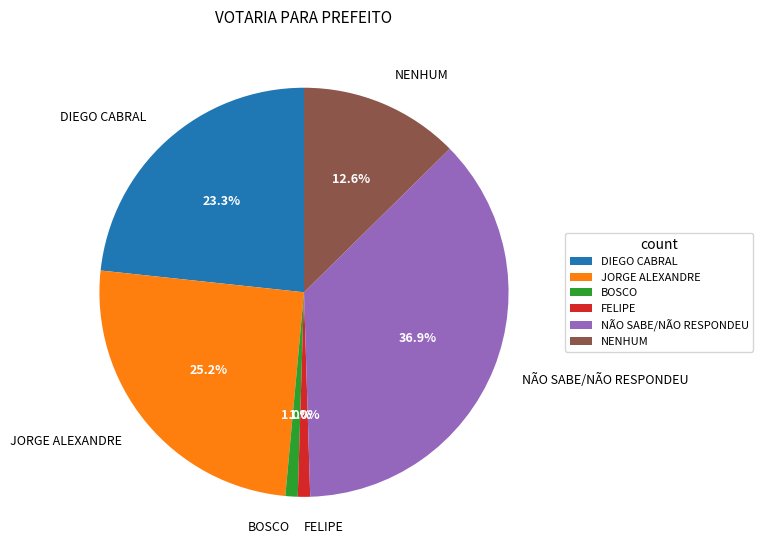

Between NÃO SABE/NÃO RESPONDEU and BOSCO, which is larger?

NÃO SABE/NÃO RESPONDEU